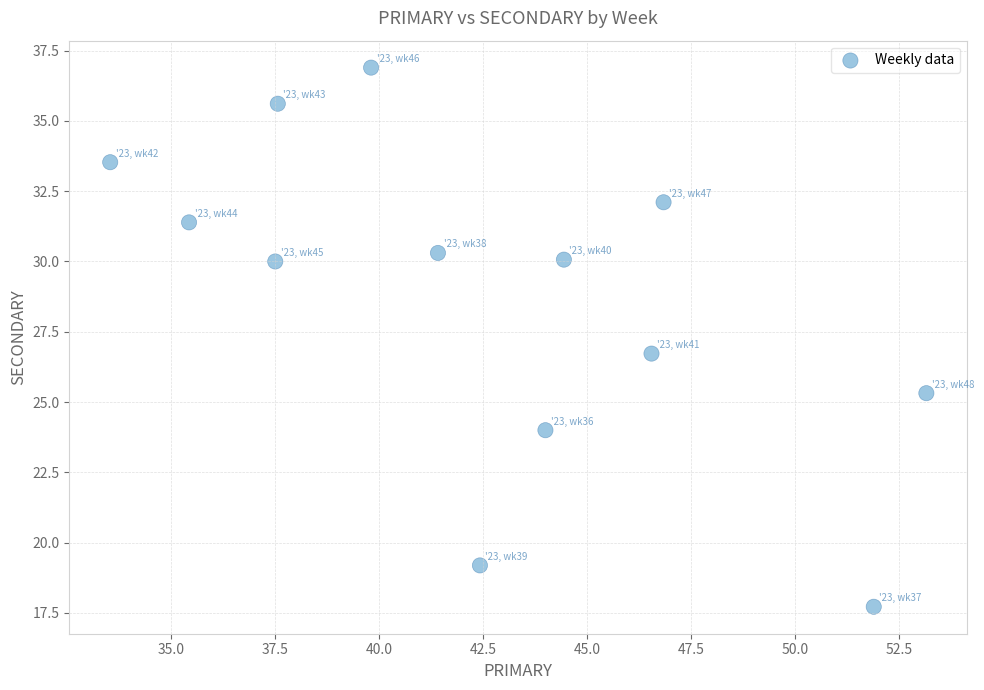

What is the range of Y values (max minus min)?

19.2